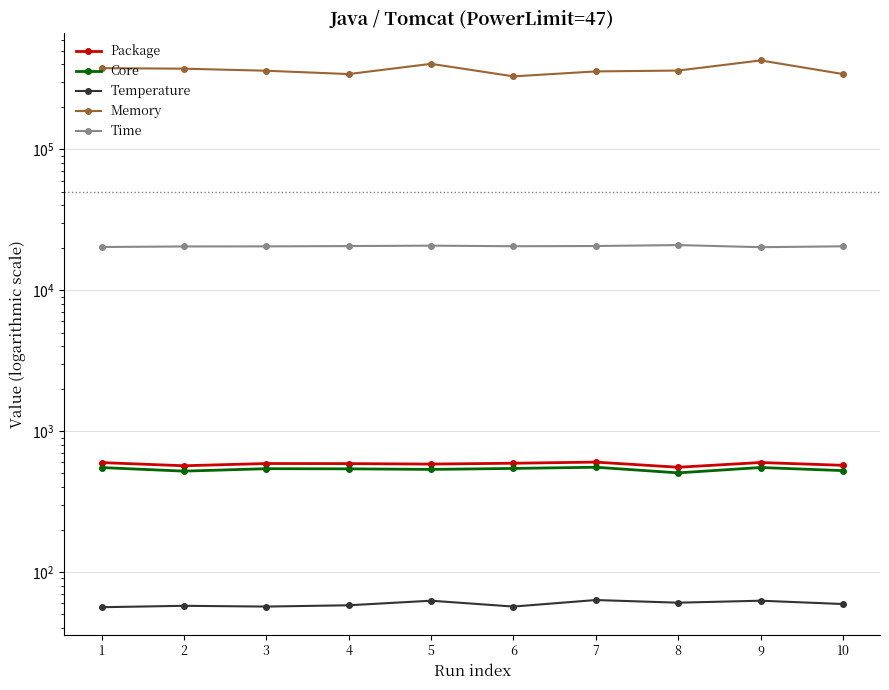

How many interior local valleys does the Package series have?

3